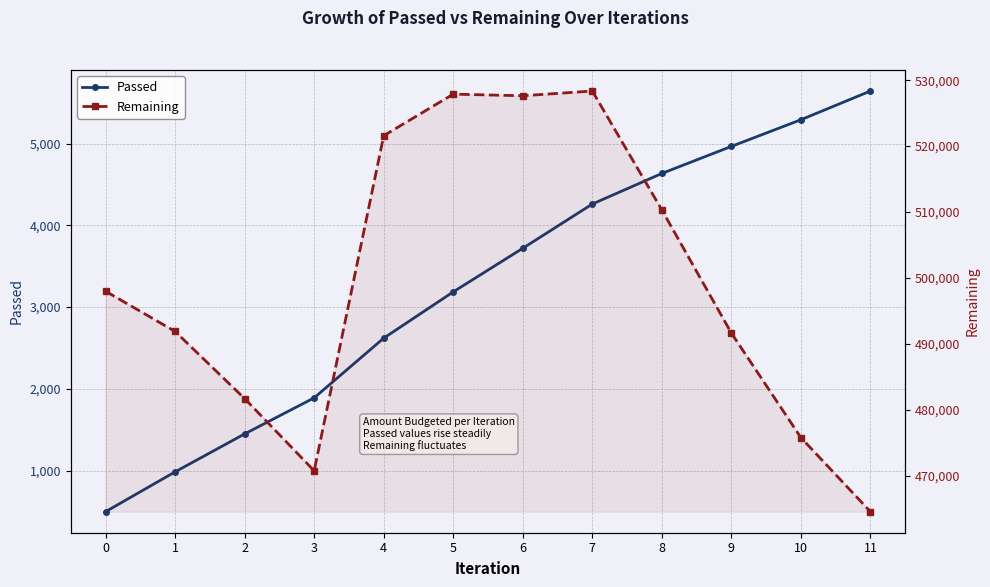

What is the difference between the Remaining values at 0 and 4?

23589